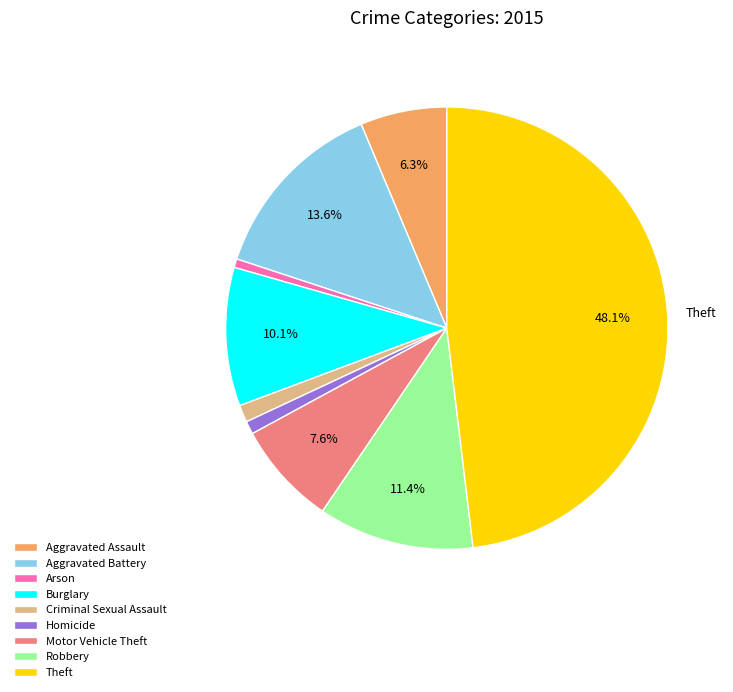

Between Burglary and Aggravated Battery, which is larger?

Aggravated Battery